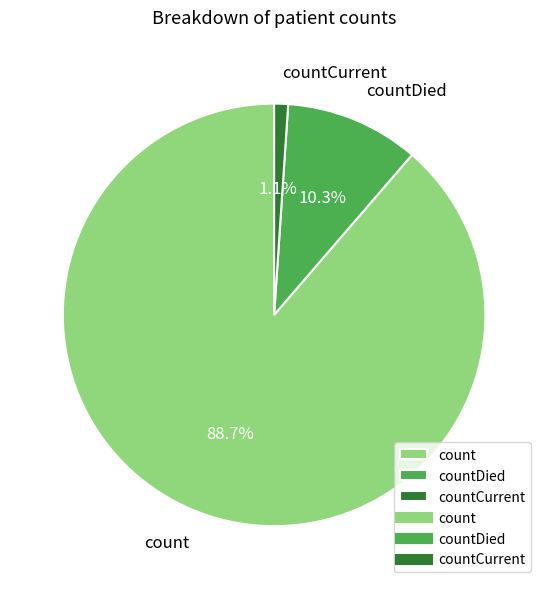

The countCurrent slice represents 13% of the pie. True or false?

False